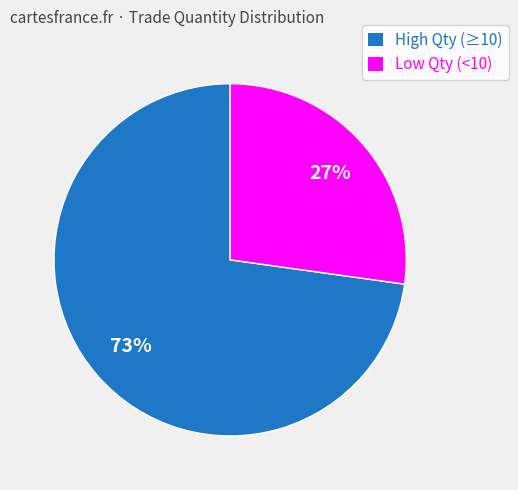

True or false: High Qty (≥10) accounts for 73% of the total.

True